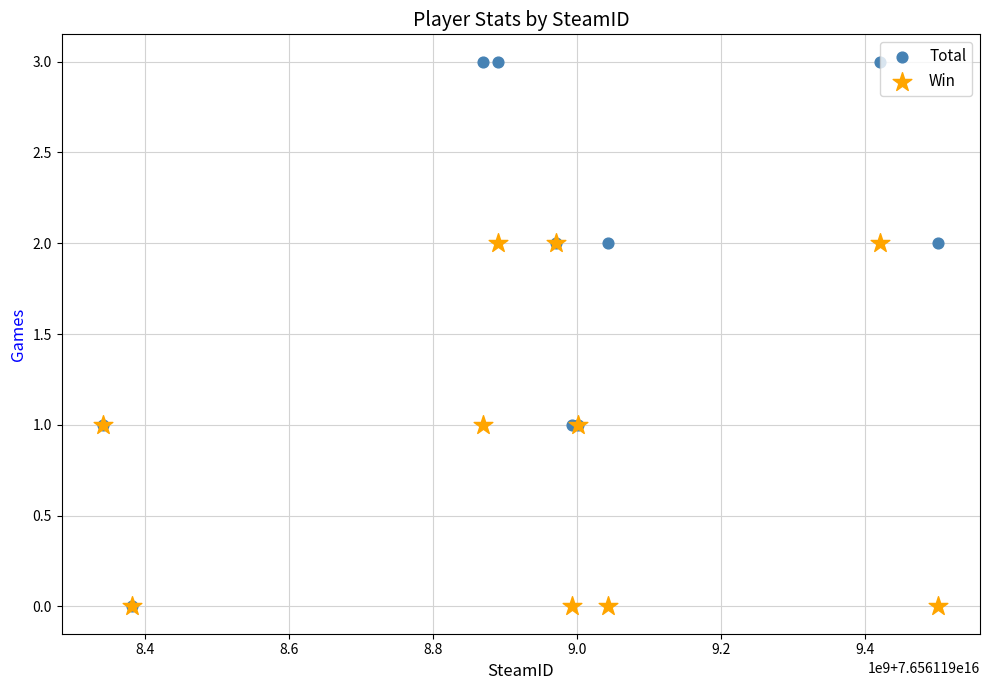

What are all the series names shown in the legend?

Total, Win